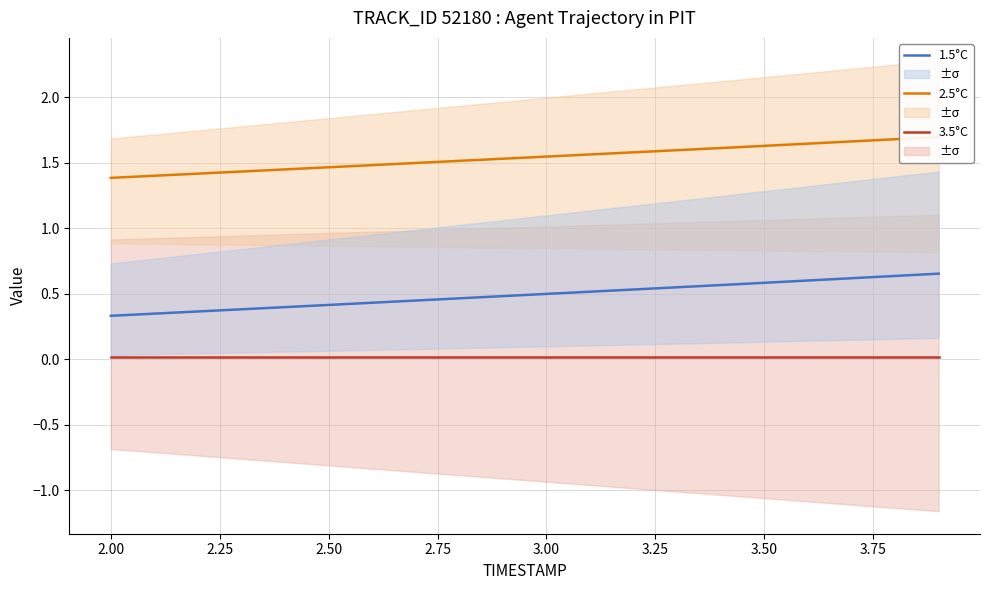

True or false: 1.5°C and 3.5°C cross at least once.

False